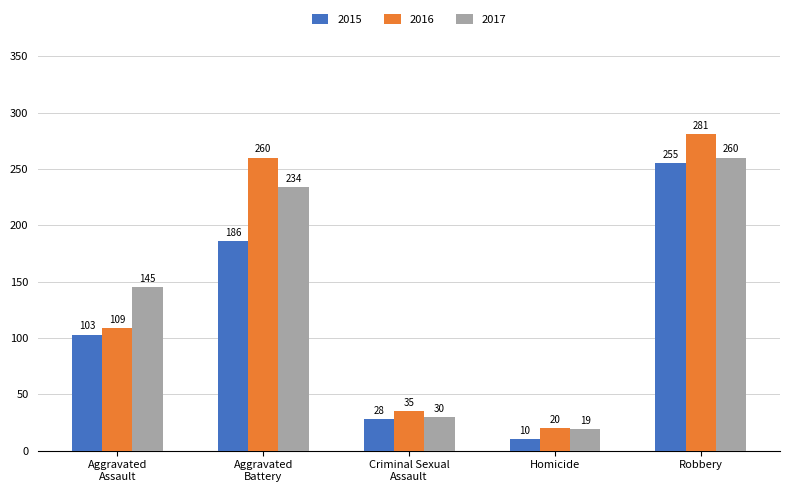

What is the maximum value shown in the chart?

281